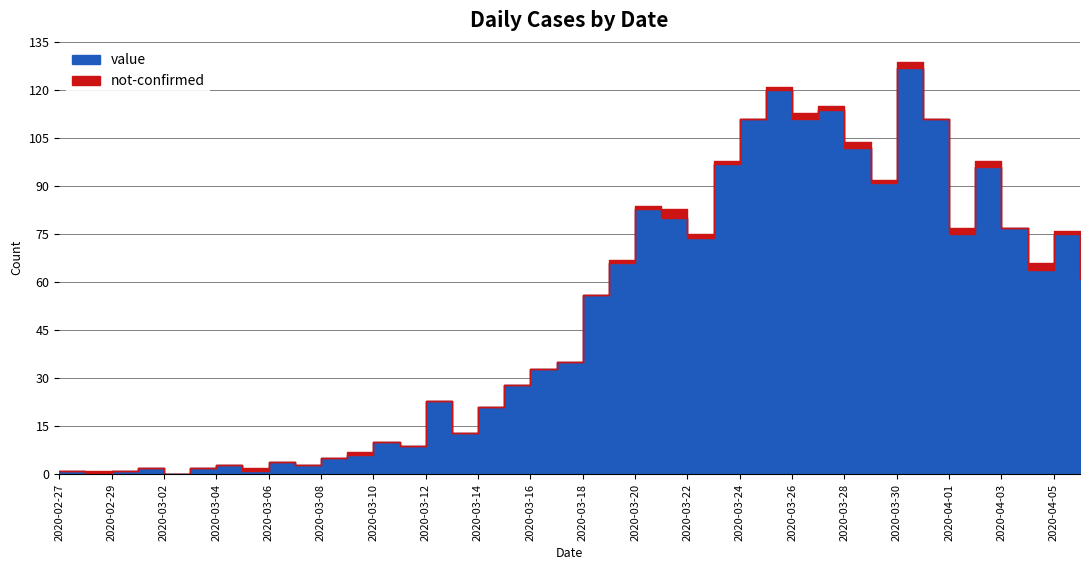

Rank the series by their average value, from lowest to highest.

not-confirmed, value